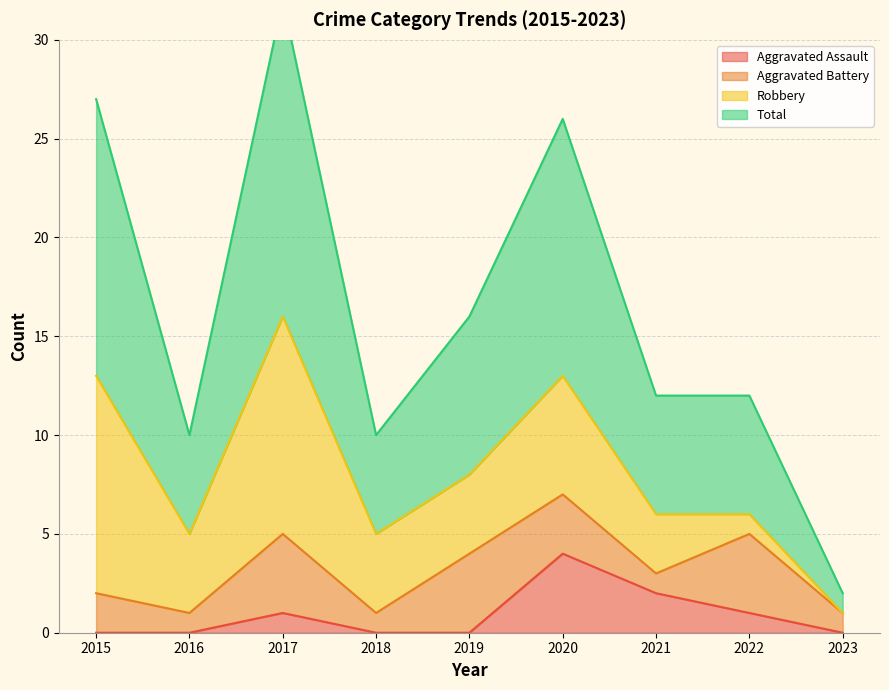

Where is the first local maximum for Total?

2017